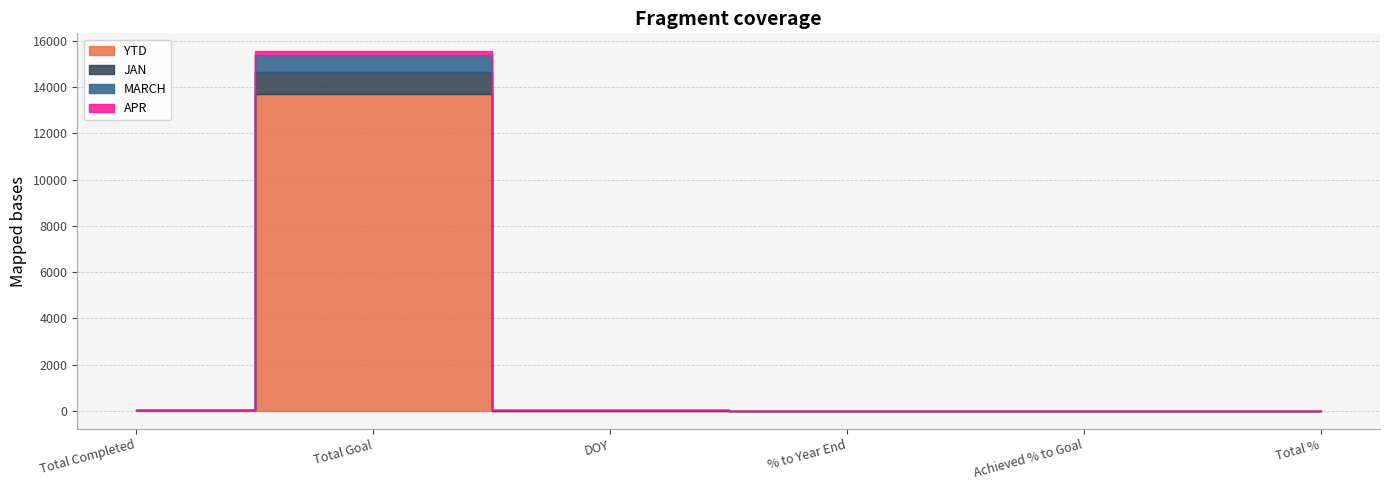

Which series has the widest spread of values?

YTD